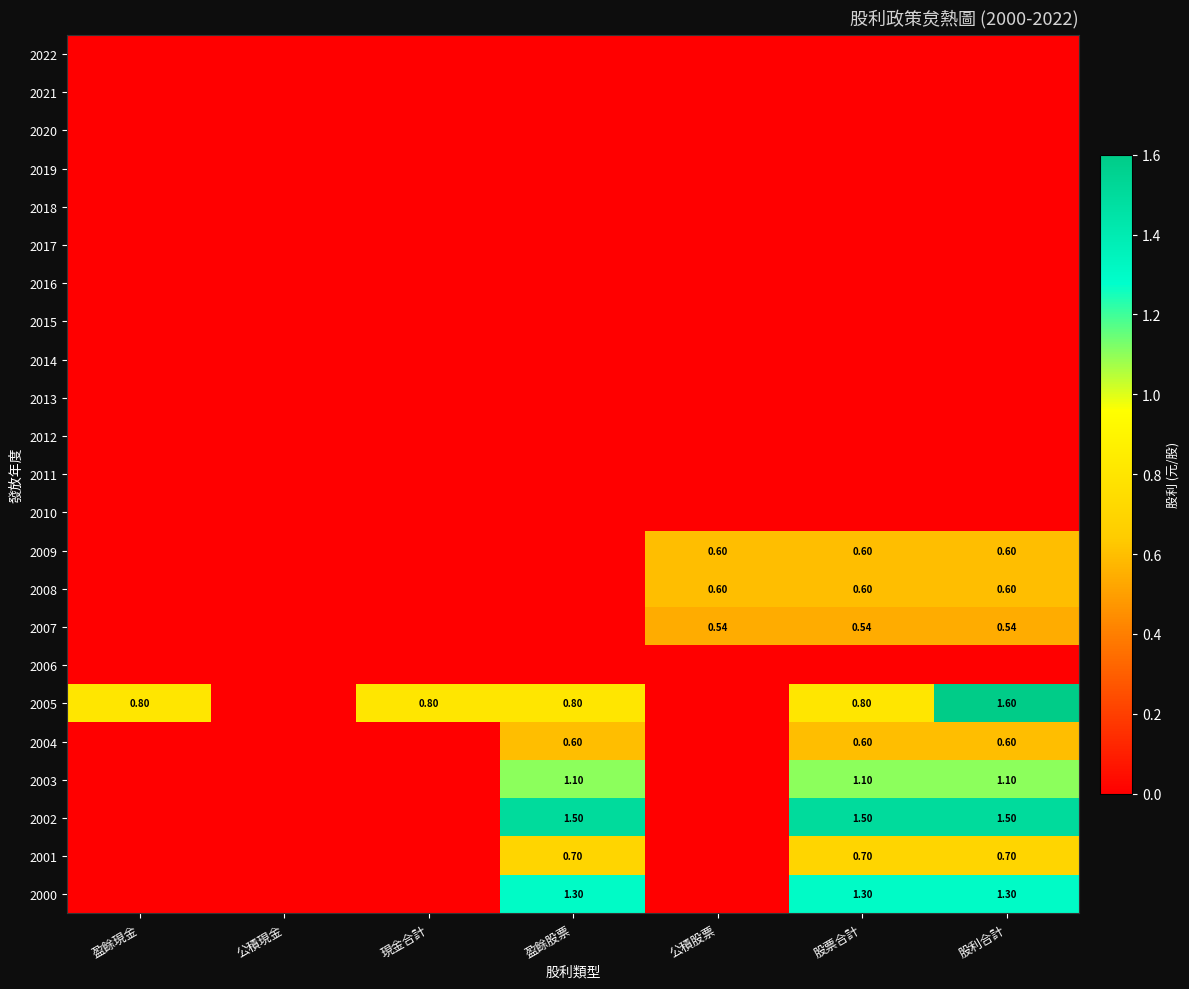

Between 股票合計 and 公積股票, which is larger?

股票合計